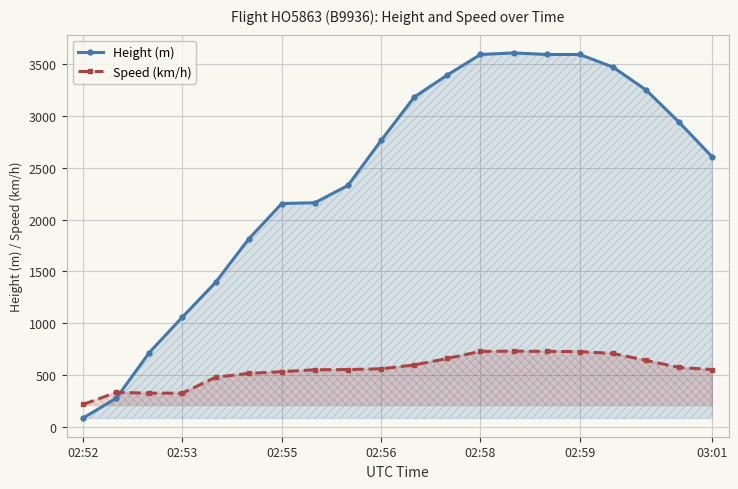

At how many categories does at least one series exceed 1690?

15